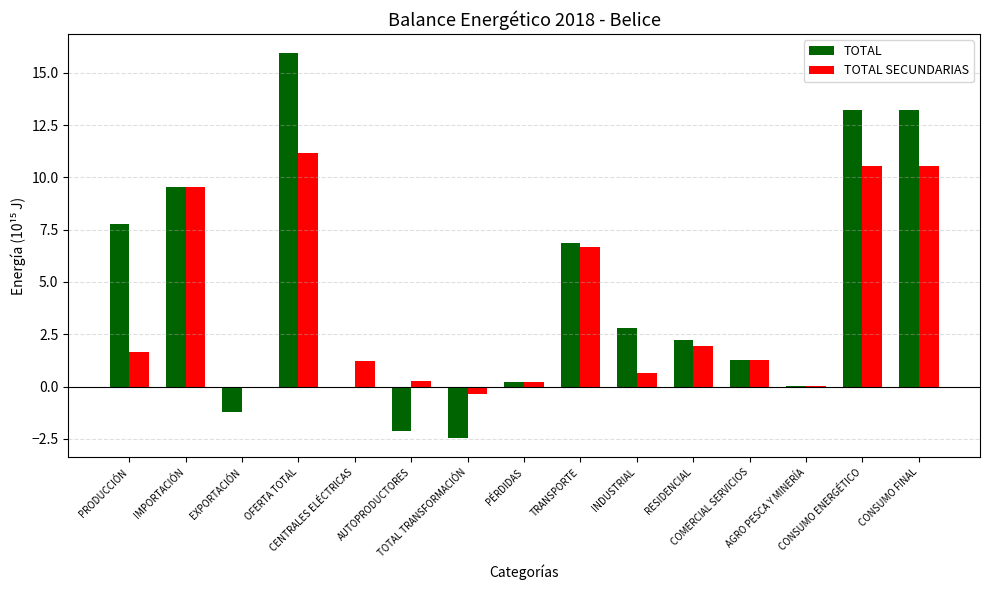

What is the highest value of the TOTAL series?

15.9